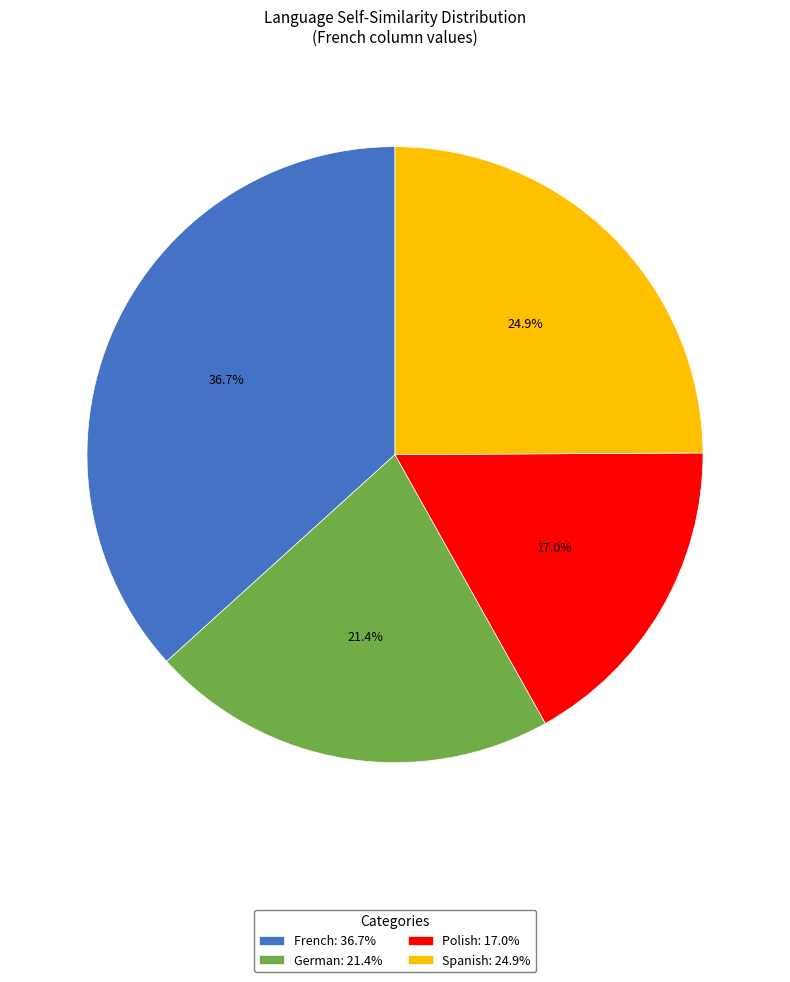

Which slice is the largest?

French